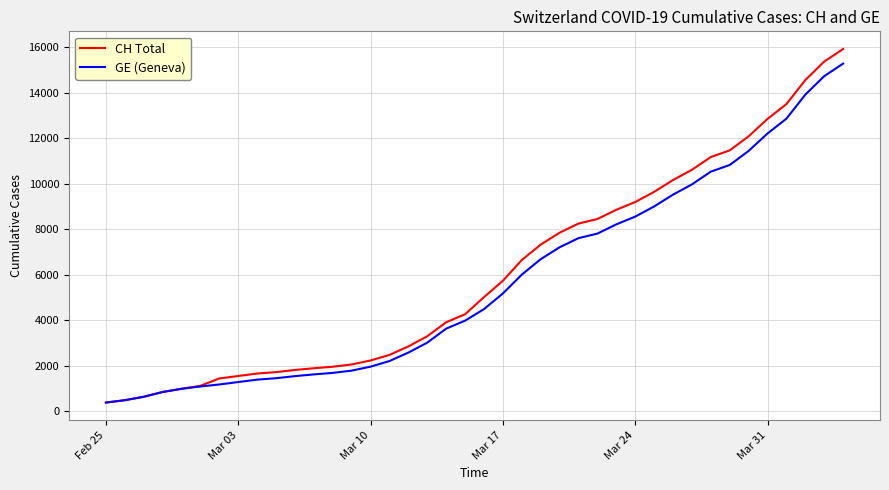

What is the difference between the maximum and minimum values in the GE (Geneva) series?

14909